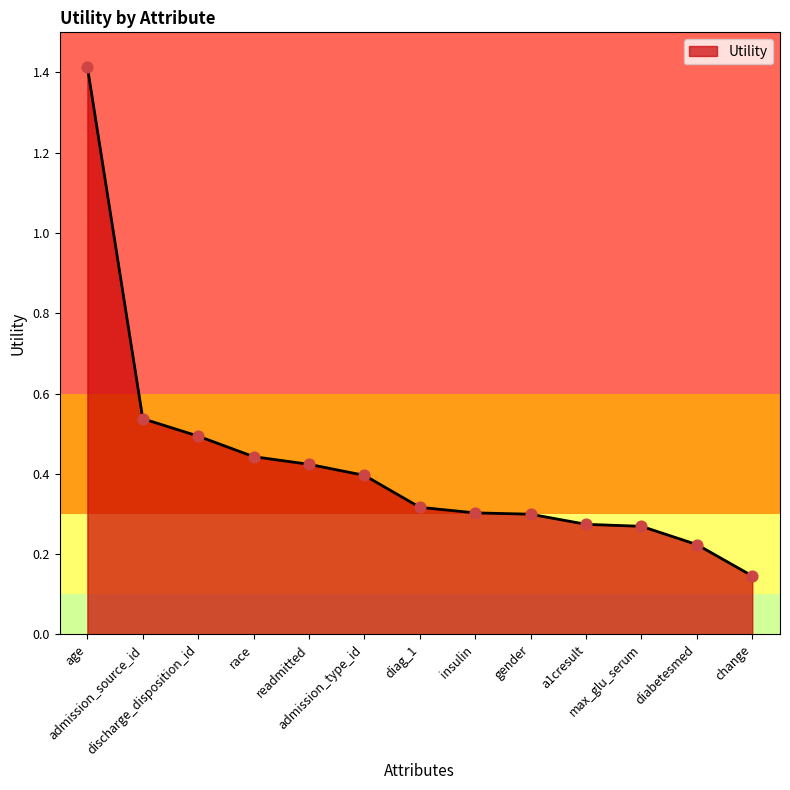

Between discharge_disposition_id and diabetesmed, which is larger?

discharge_disposition_id